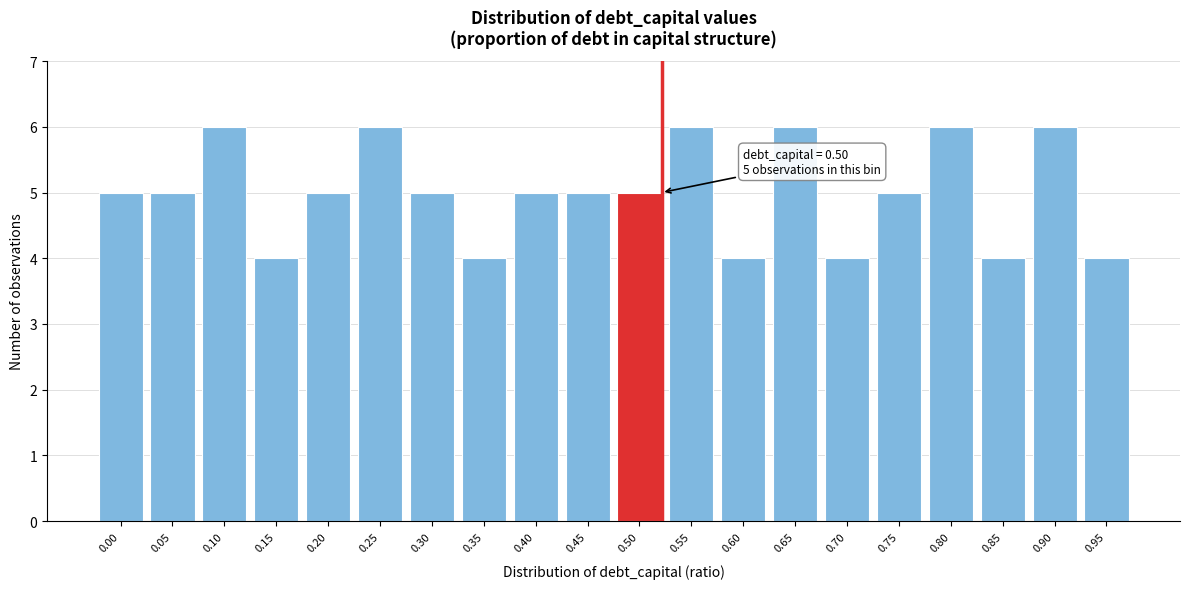

Reading right to left, what are all the values shown in this chart?

4	6	4	6	5	4	6	4	6	5	5	5	4	5	6	5	4	6	5	5